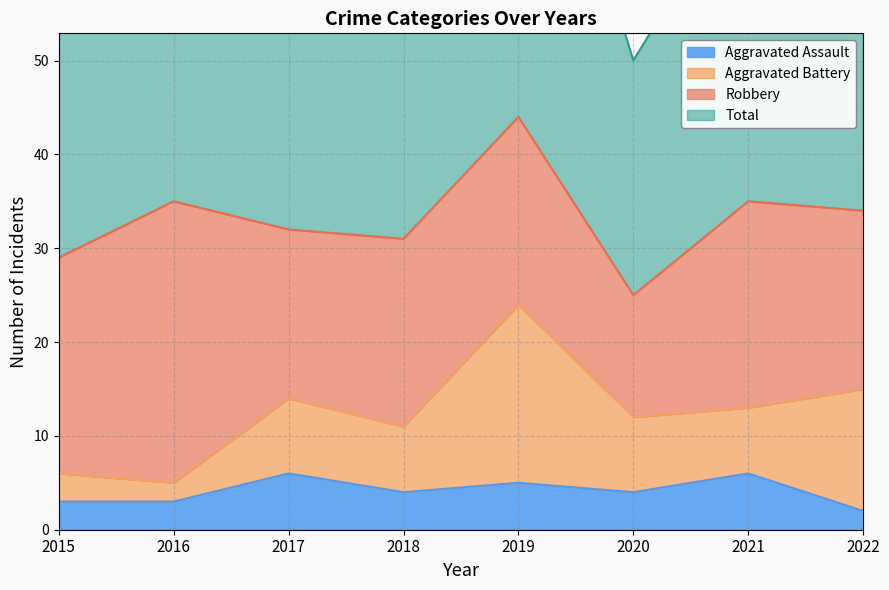

True or false: Aggravated Assault has a value of 6 at 2017.

True